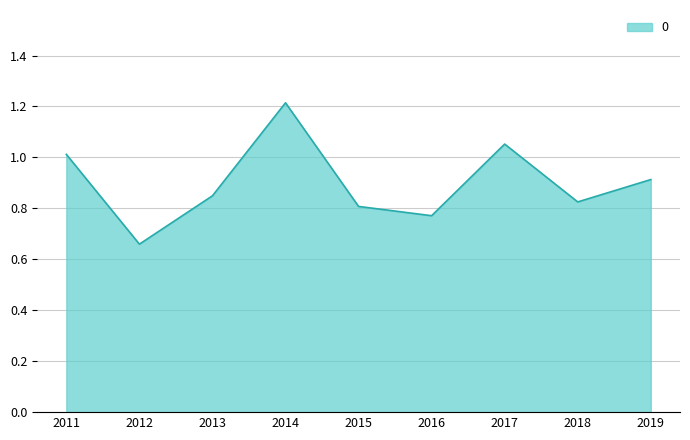

What is the difference between the values at 2016 and 2014?

0.4